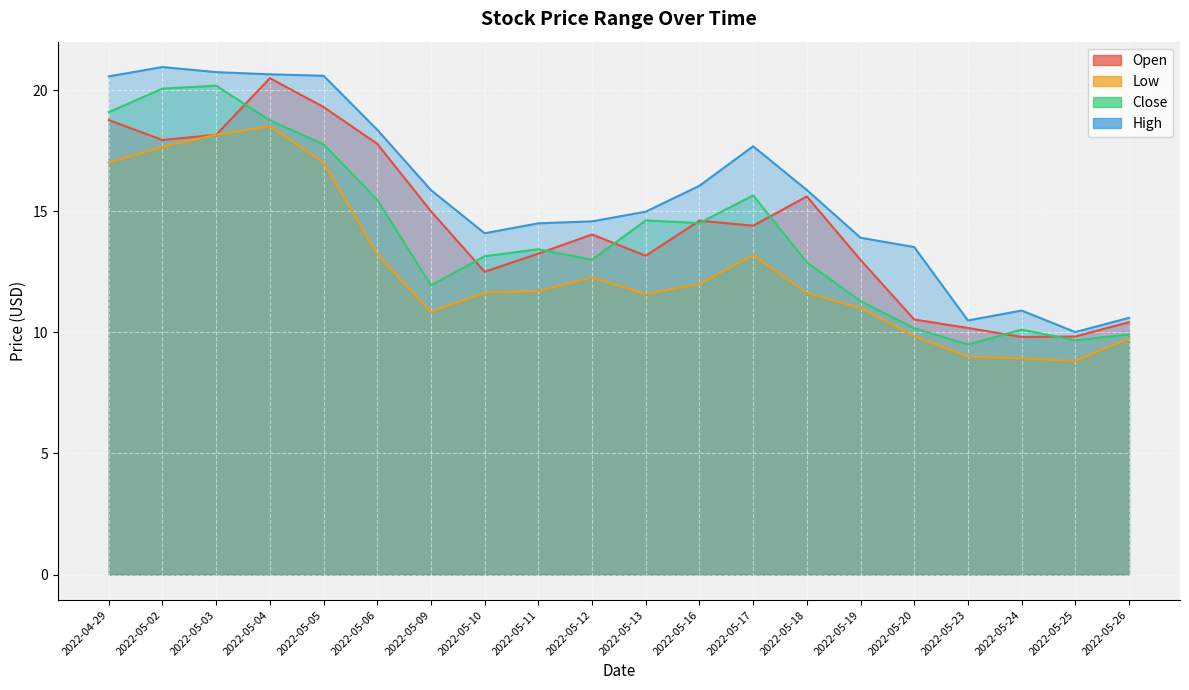

What is the sum of all Low values?

253.7